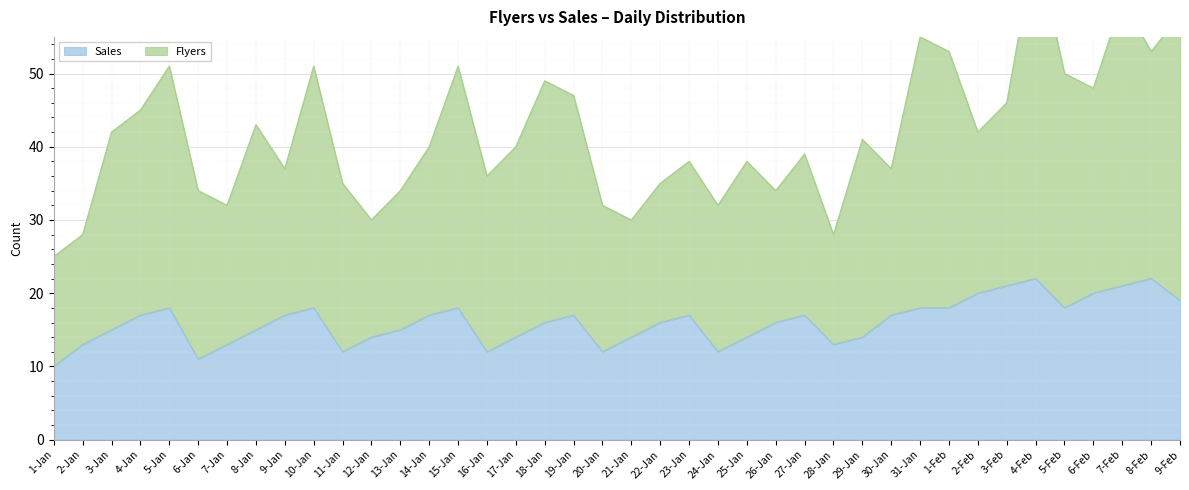

What is the difference between the maximum and minimum values?

12